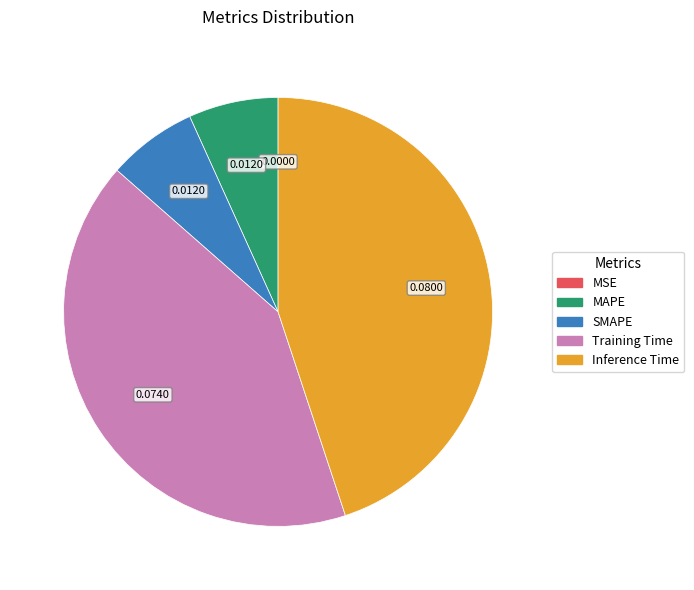

Does Training Time account for over 50% of the chart?

No